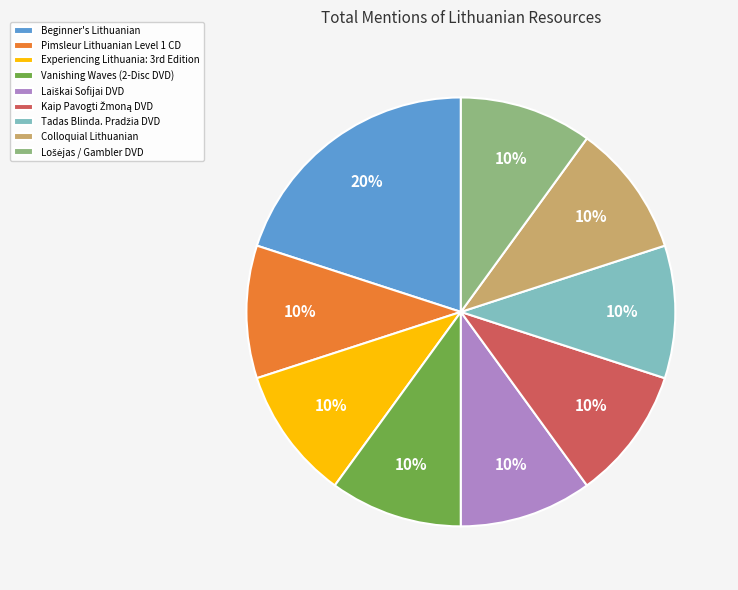

Which category has the biggest portion of the pie?

Beginner's Lithuanian